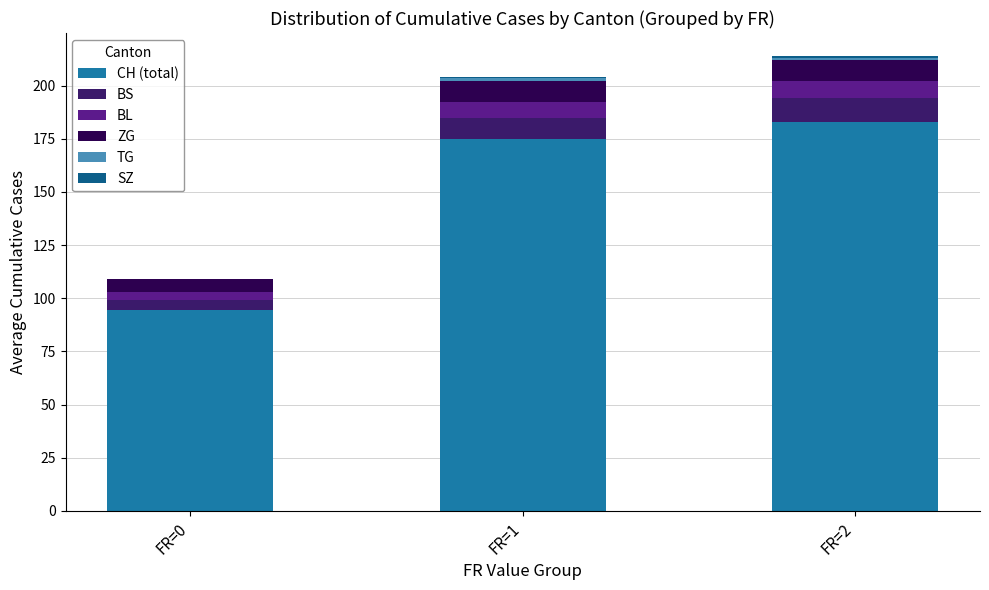

Is it true that CH (total) equals 71.1 at FR=2?

False